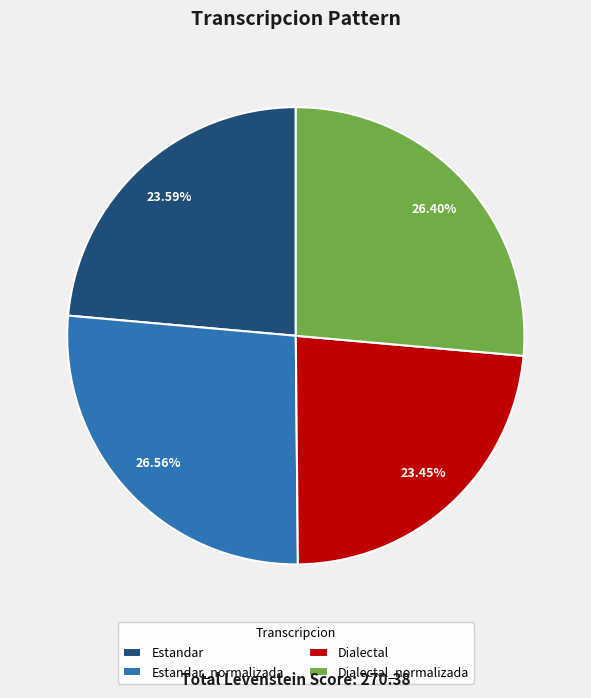

Does Dialectal_normalizada account for over 50% of the chart?

No